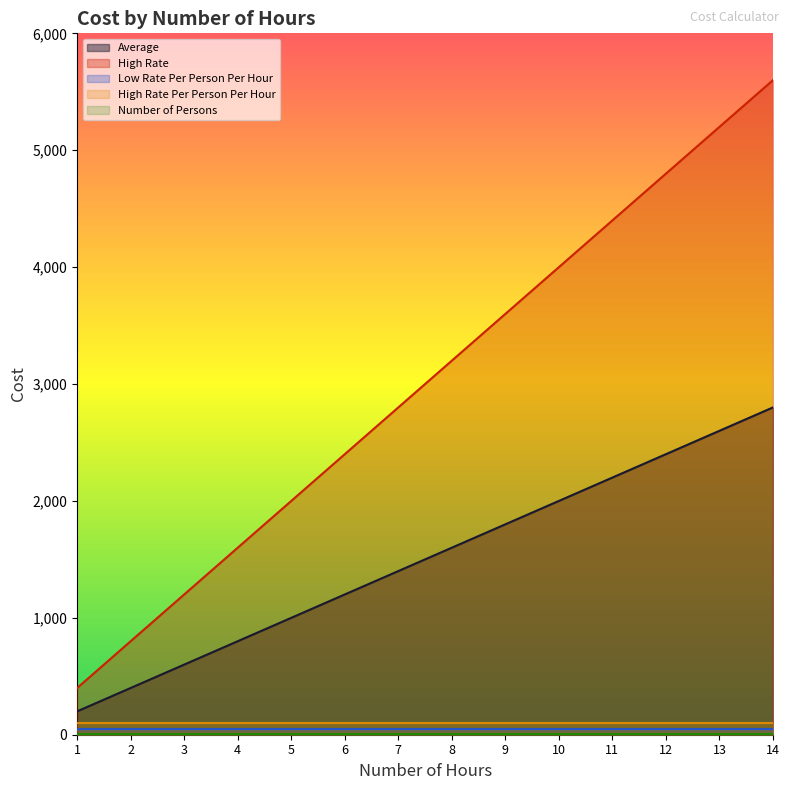

True or false: Low Rate Per Person Per Hour and Average cross at least once.

False